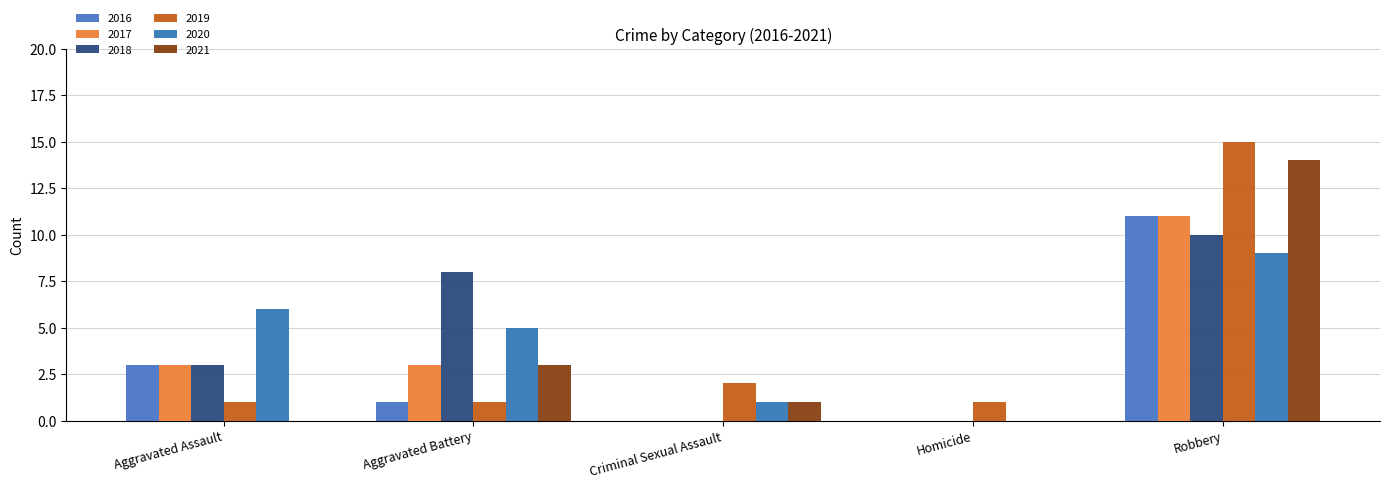

What is the label of the 2nd bar from the right?

Homicide